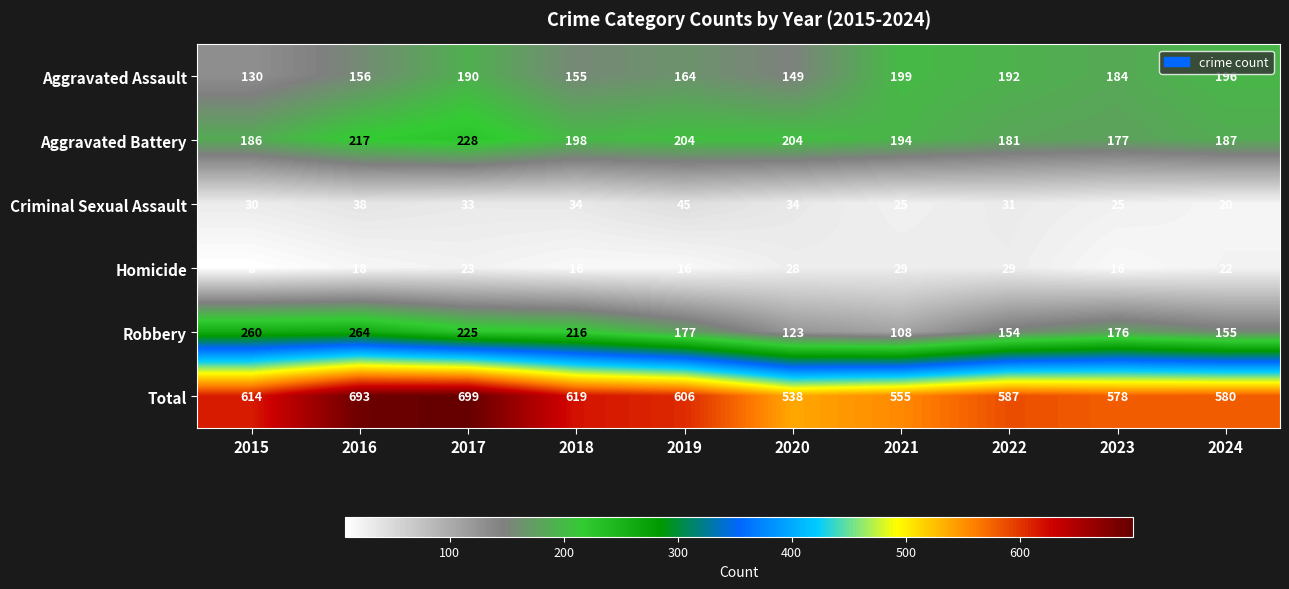

At 2018, list the series in order from smallest to largest.

Homicide, Criminal Sexual Assault, Aggravated Assault, Aggravated Battery, Robbery, Total